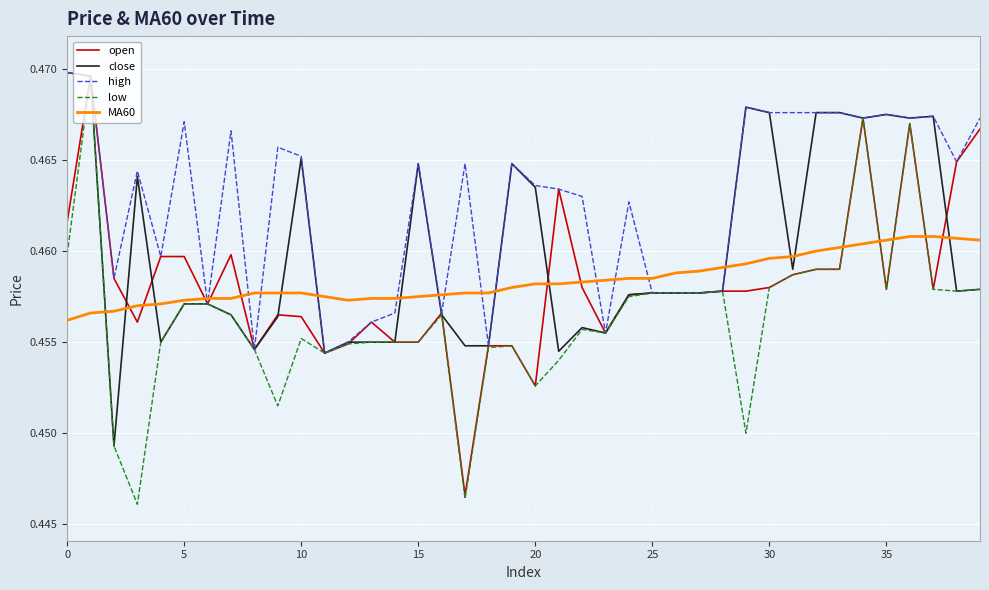

Which series has the largest total across all categories?

high